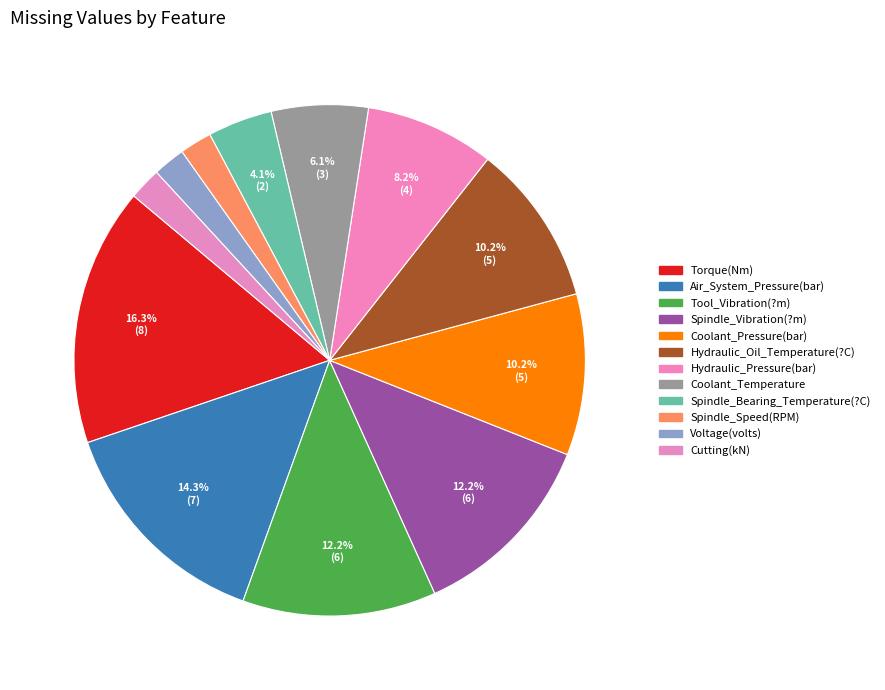

Rank the categories by value from highest to lowest.

Torque(Nm), Air_System_Pressure(bar), Tool_Vibration(?m), Spindle_Vibration(?m), Coolant_Pressure(bar), Hydraulic_Oil_Temperature(?C), Hydraulic_Pressure(bar), Coolant_Temperature, Spindle_Bearing_Temperature(?C), Spindle_Speed(RPM), Voltage(volts), Cutting(kN)